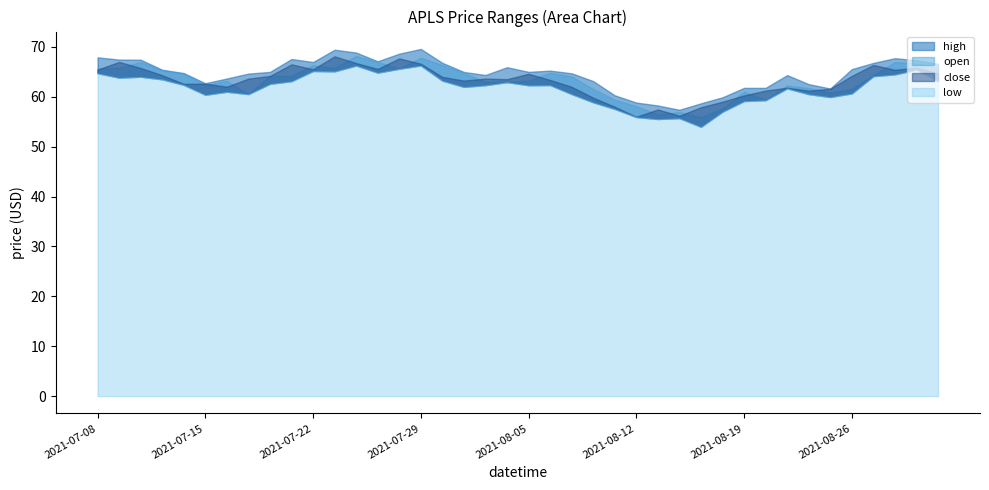

What is the label of the 14th point from the left?

2021-07-27